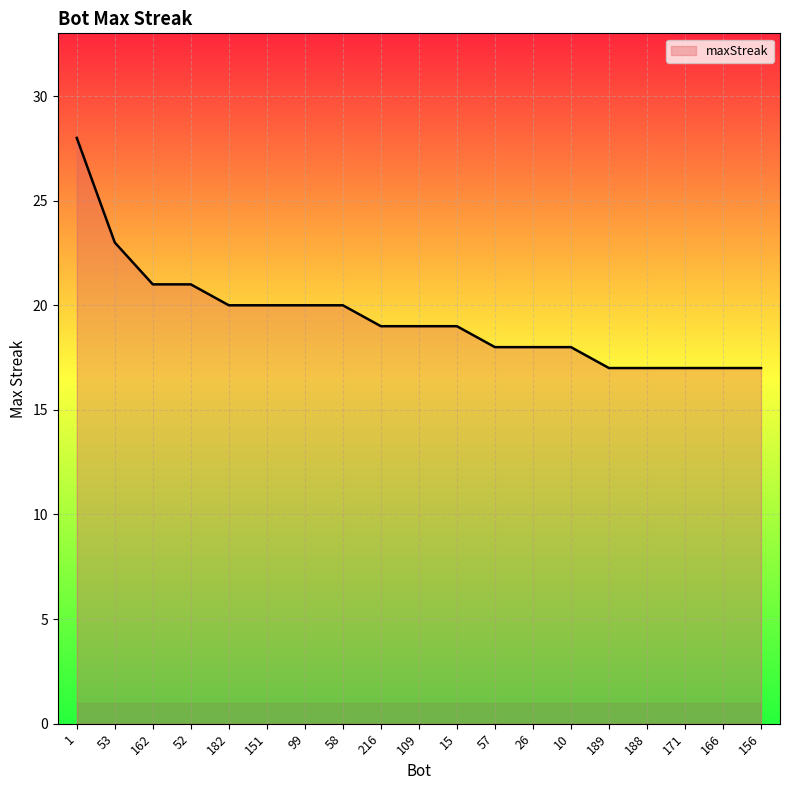

Reading left to right, transcribe all the data shown in this chart.

28	23	21	21	20	20	20	20	19	19	19	18	18	18	17	17	17	17	17